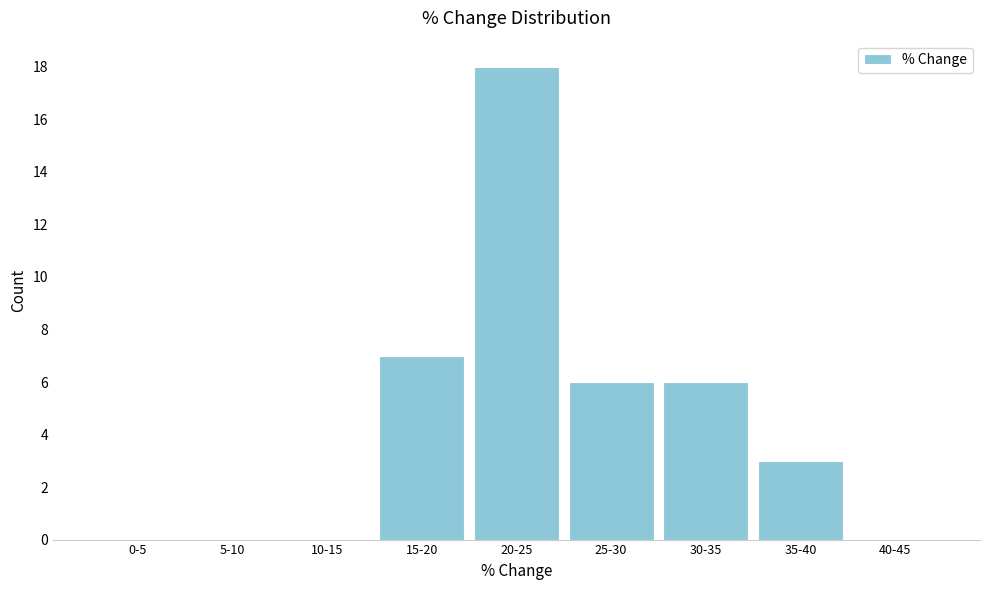

Reading left to right, what are all the values shown in this chart?

0-5=0	5-10=0	10-15=0	15-20=7	20-25=18	25-30=6	30-35=6	35-40=3	40-45=0